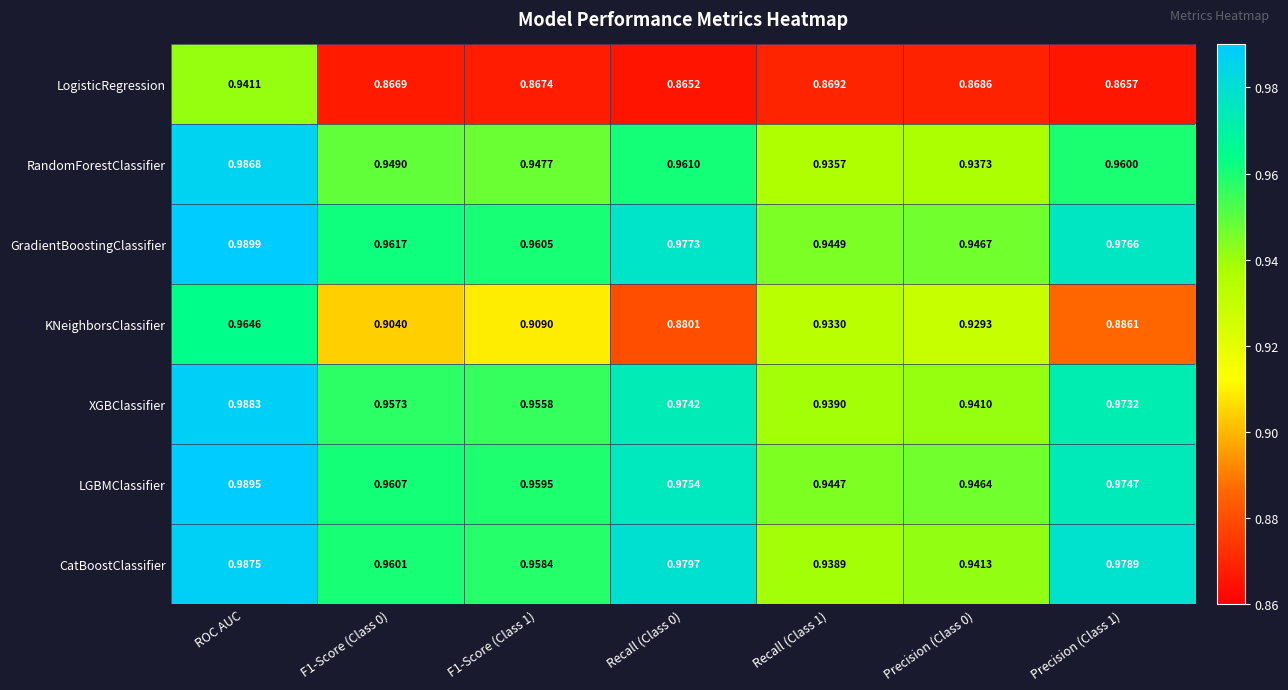

Which series has the largest total across all categories?

GradientBoostingClassifier